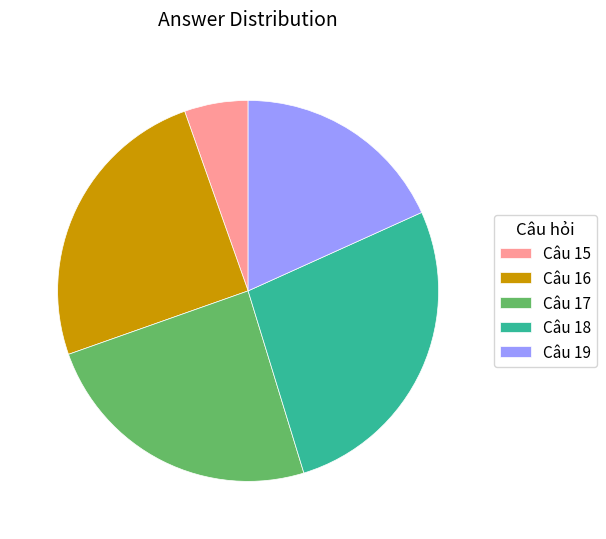

Count the number of slices in the pie.

5